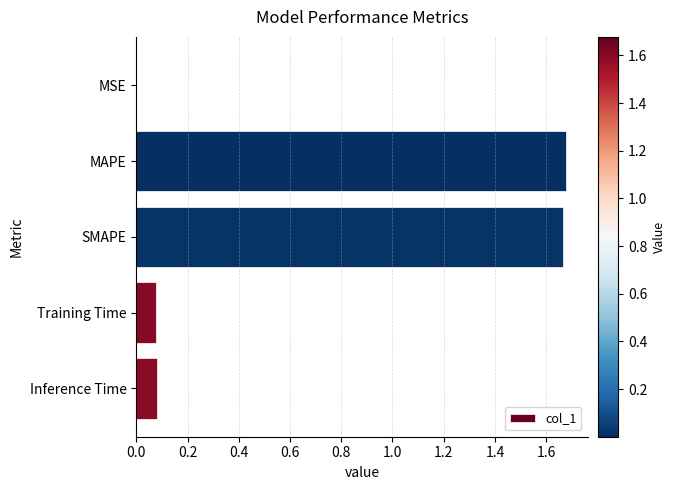

What is the sum of all values?

3.5